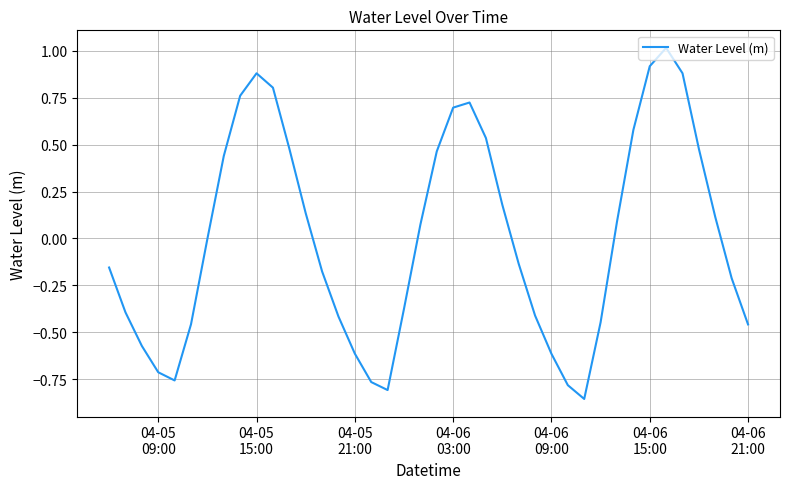

What is the difference between the maximum and minimum values?

1.9